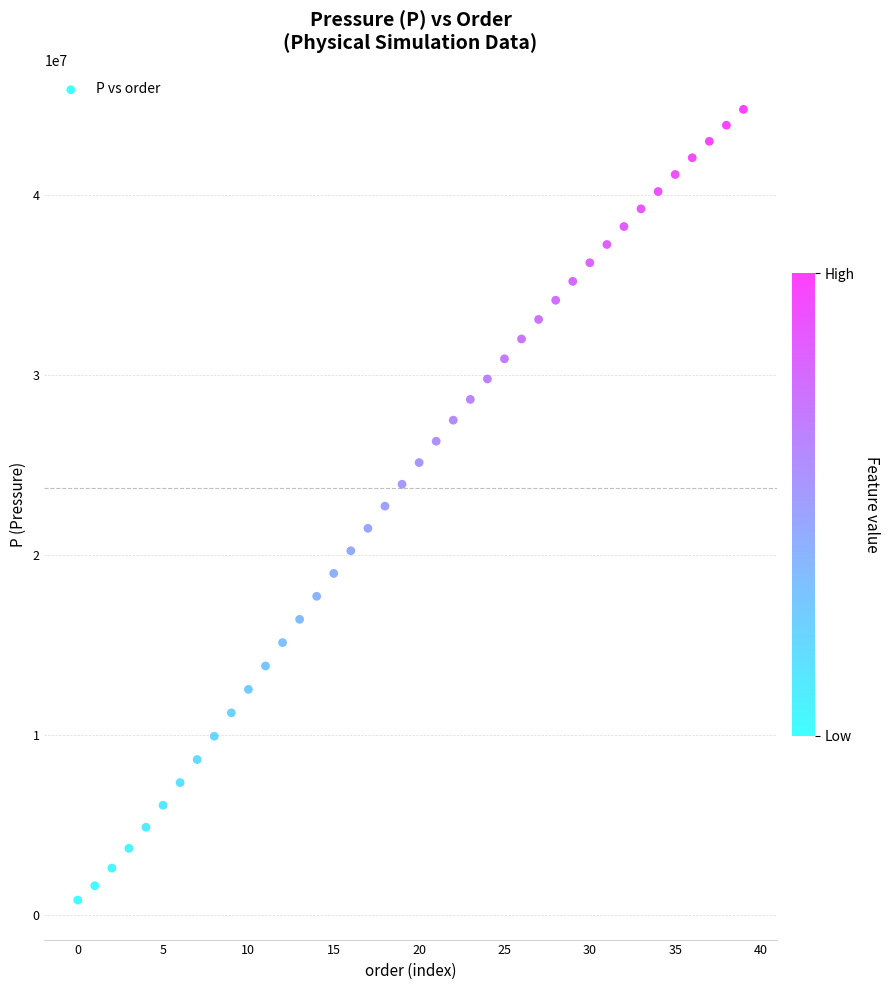

What is the range of Y values (max minus min)?

43934792.6